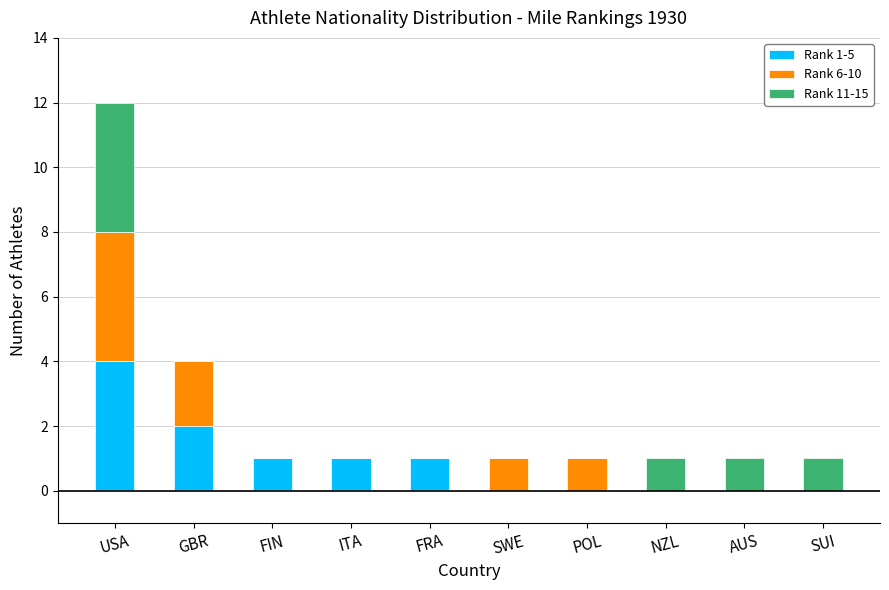

Is it true that Rank 1-5 equals 1 at NZL?

False